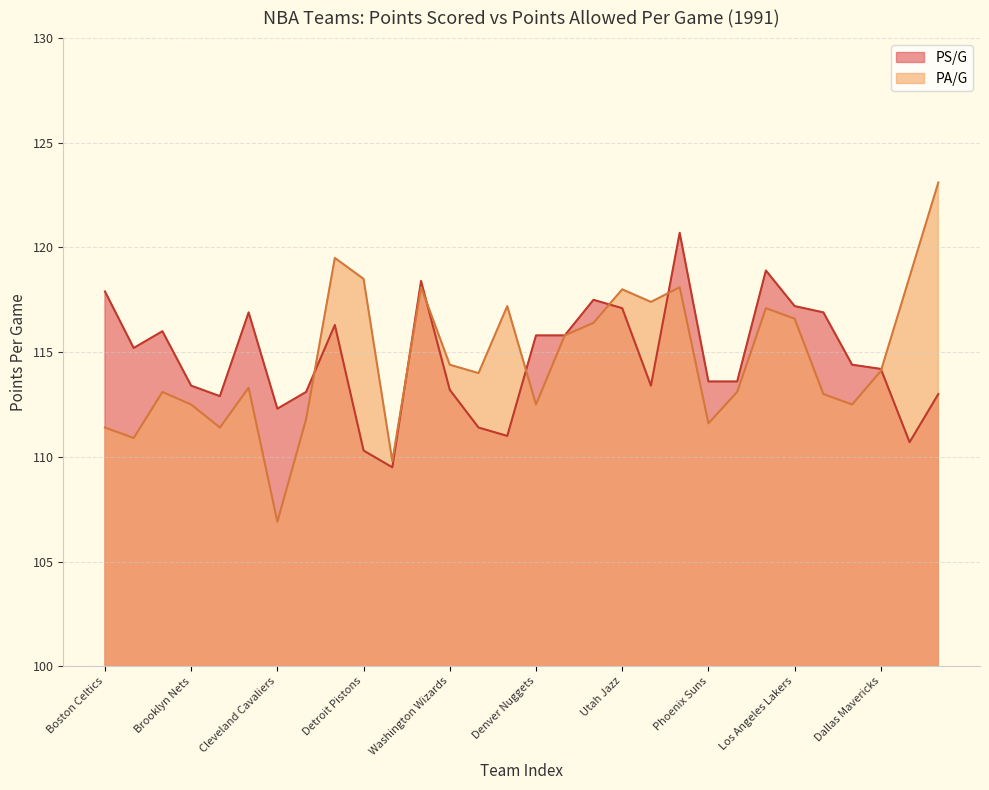

How many times do PA/G and PS/G cross each other?

7